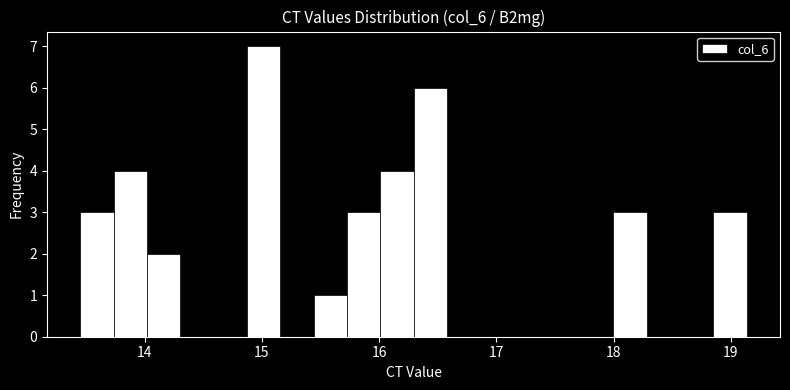

Around what value on the x-axis is the tallest bar? Give the approximate position of its centre, as read against the axis.

15.0